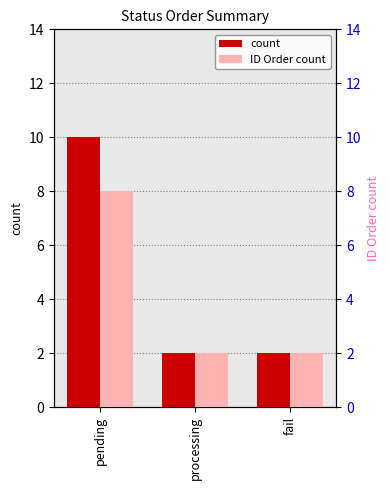

What are all the series names shown in the legend?

count, ID Order count